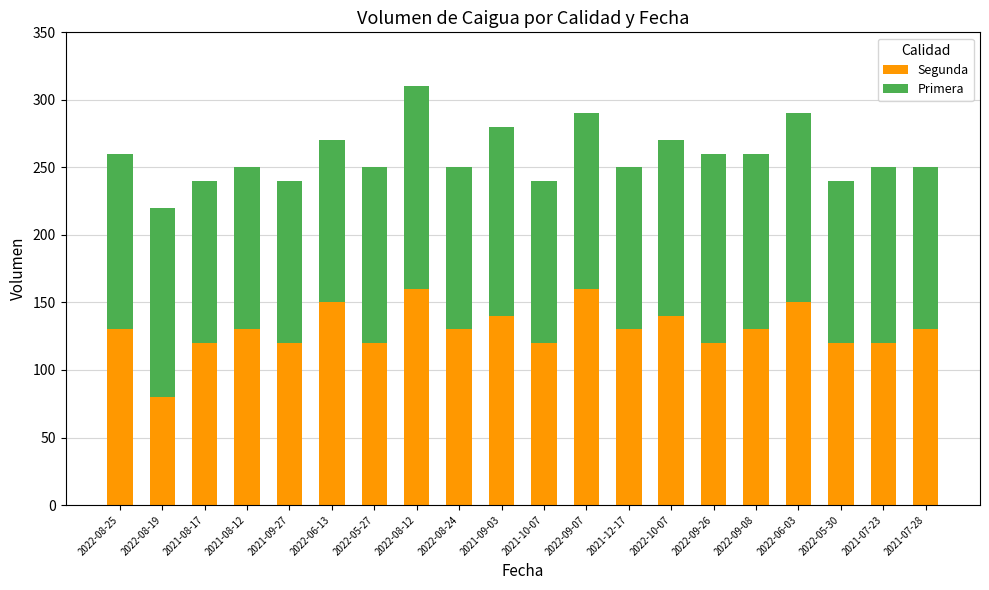

Is it true that Segunda equals 31 at 2022-09-08?

False